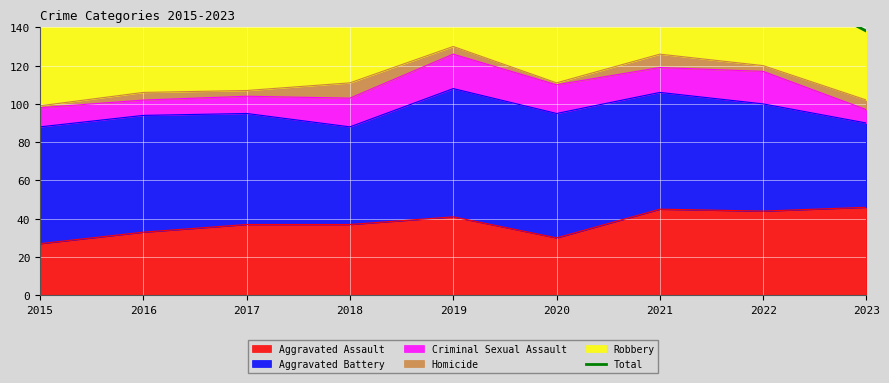

How many interior local valleys (lower than both neighbors) does the data have?

3